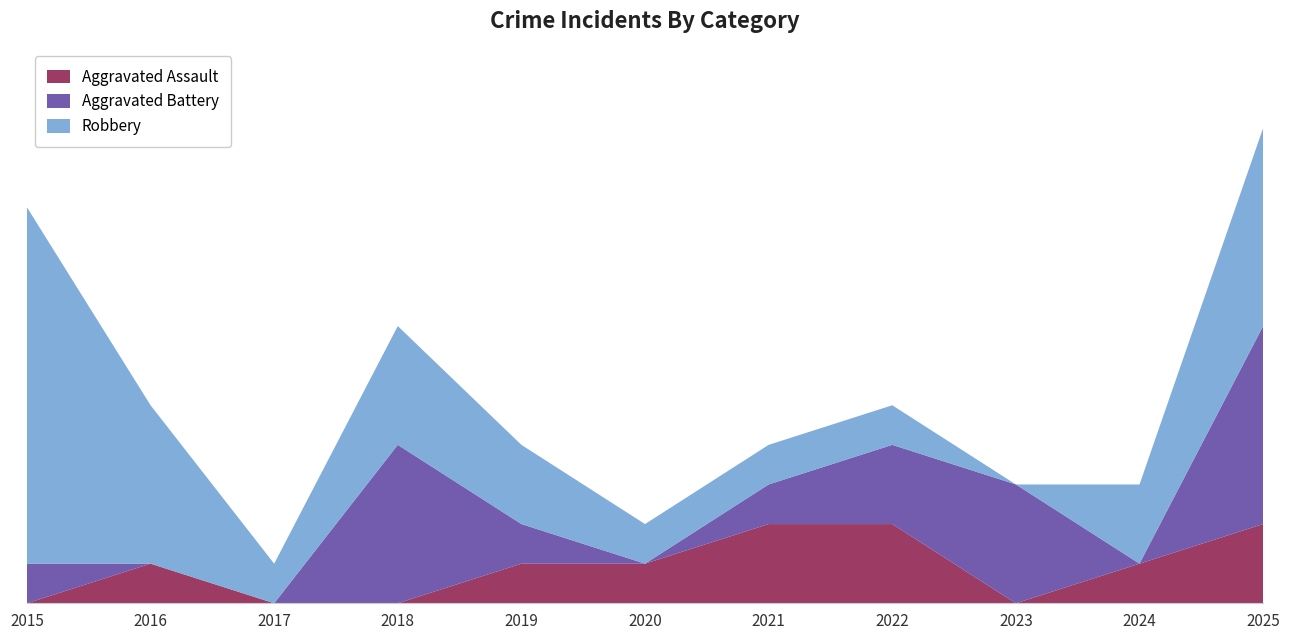

Reading left to right, list all the values displayed in this chart.

Aggravated Assault: 2015=0	2016=1	2017=0	2018=0	2019=1	2020=1	2021=2	2022=2	2023=0	2024=1	2025=2
Aggravated Battery: 2015=1	2016=0	2017=0	2018=4	2019=1	2020=0	2021=1	2022=2	2023=3	2024=0	2025=5
Robbery: 2015=9	2016=4	2017=1	2018=3	2019=2	2020=1	2021=1	2022=1	2023=0	2024=2	2025=5